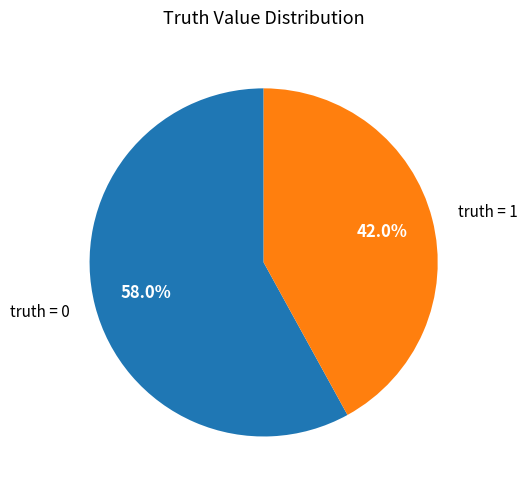

Between truth = 1 and truth = 0, which is larger?

truth = 0